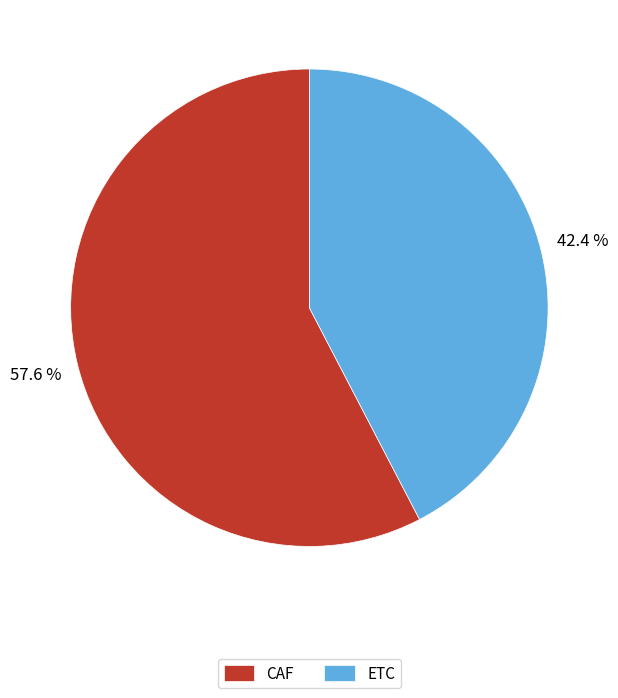

How much of the chart is everything except ETC?

57.6%